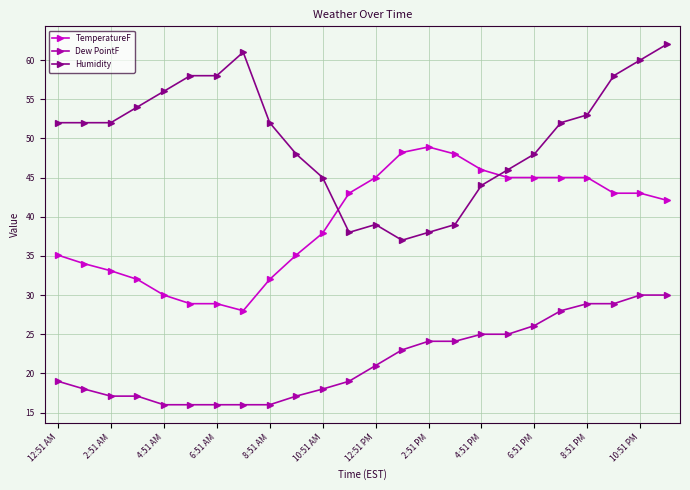

Which series has the largest total across all categories?

Humidity